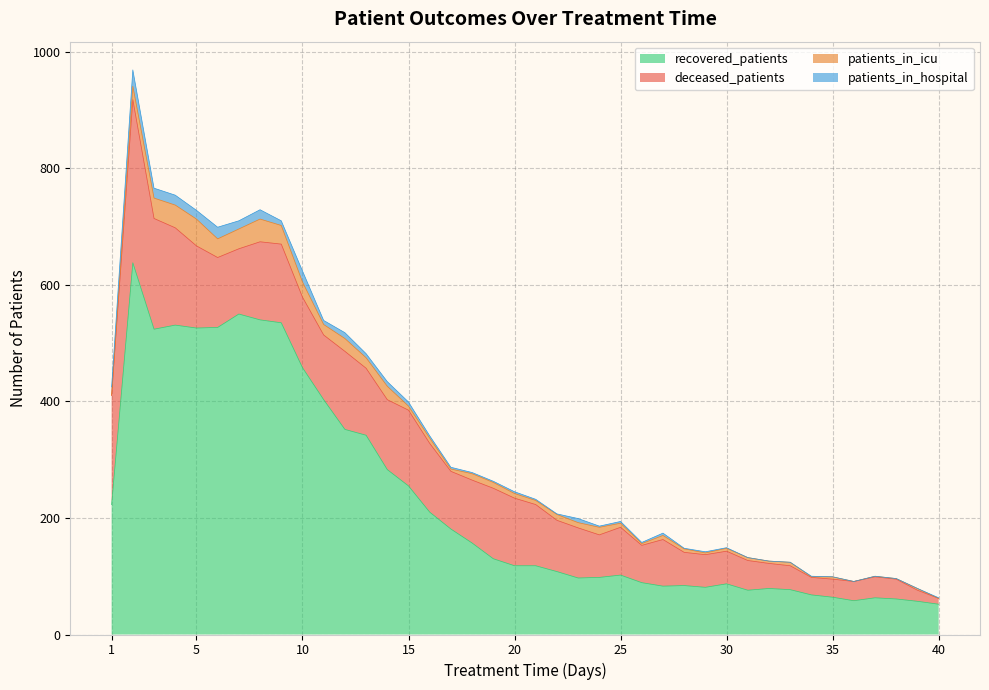

What are all the series names shown in the legend?

recovered_patients, deceased_patients, patients_in_icu, patients_in_hospital